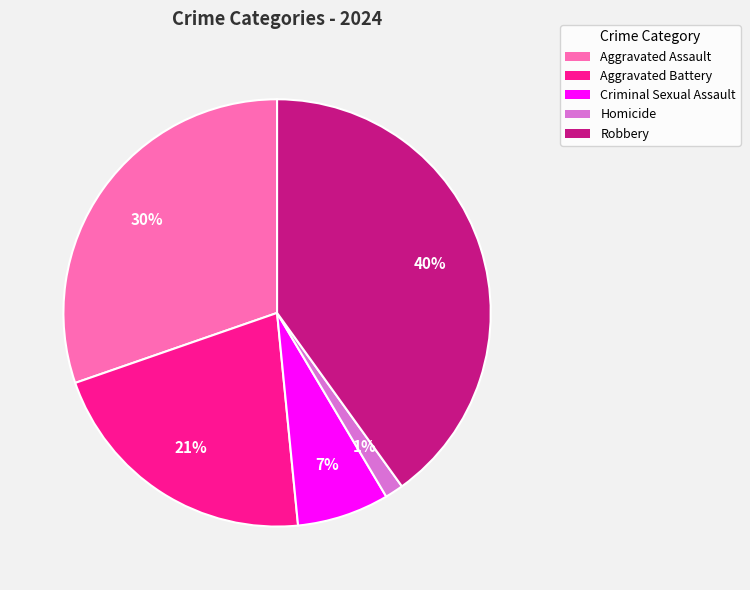

Is Aggravated Battery the majority of the pie?

No